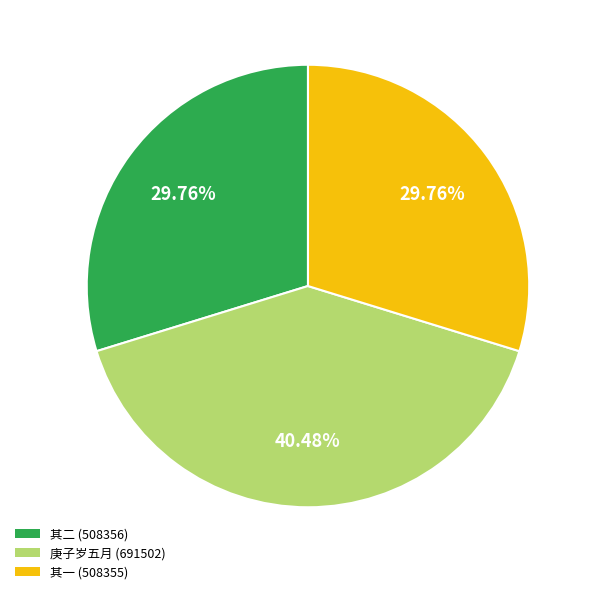

Is there a majority slice in this chart?

No